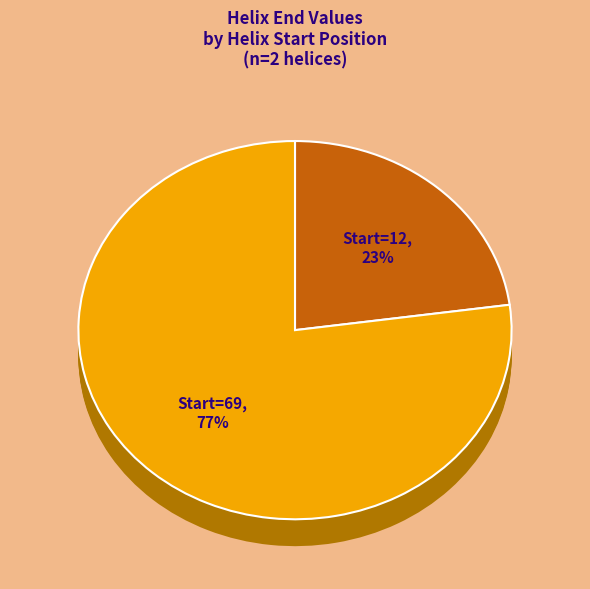

What is the majority slice?

Helix_Start=69